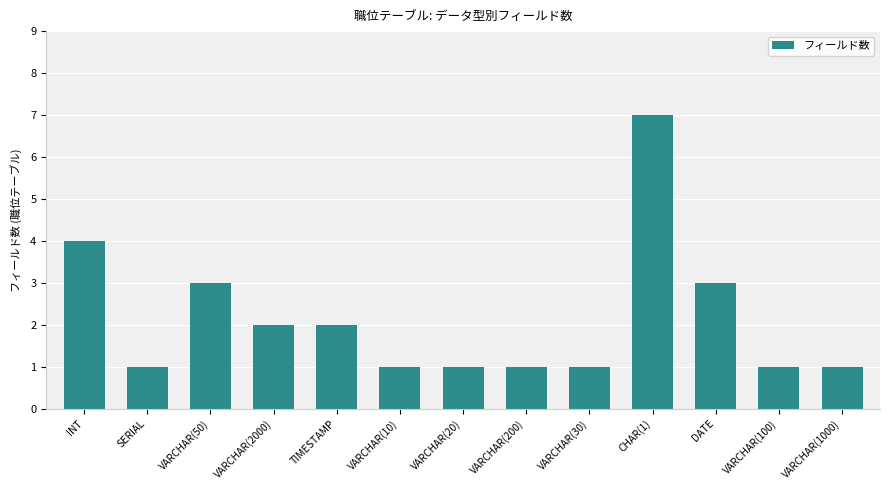

At which category does the chart reach its peak across all series?

CHAR(1)